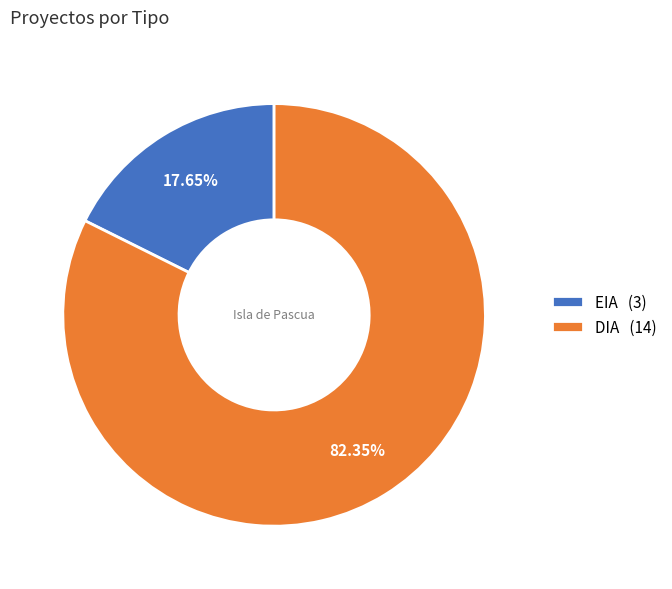

Which slice is the smallest?

EIA